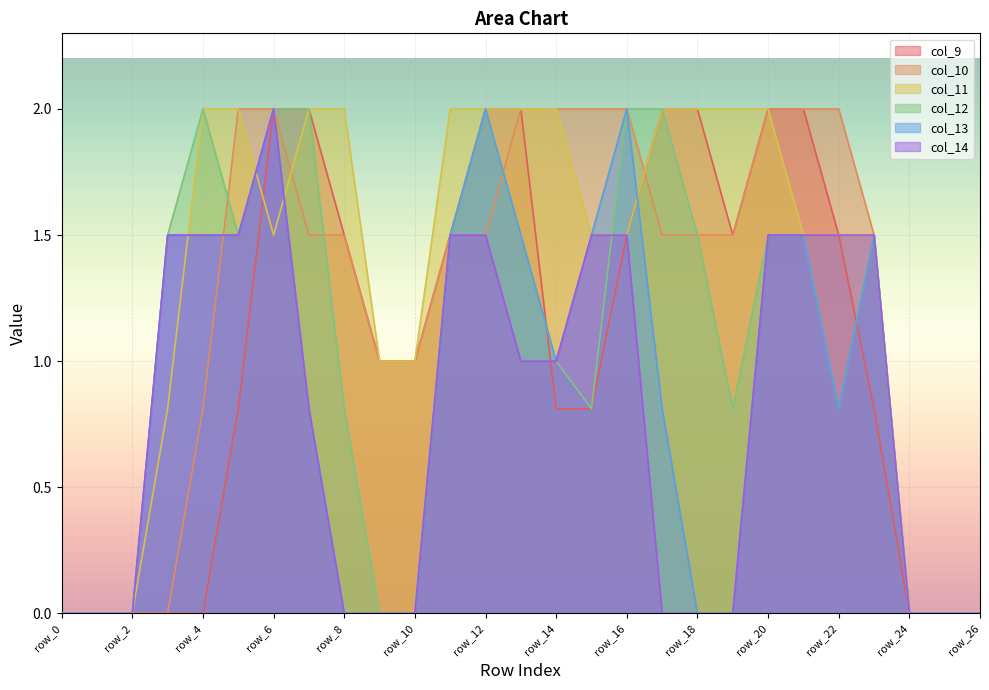

Which series changed the most between row_7 and row_12?

col_13